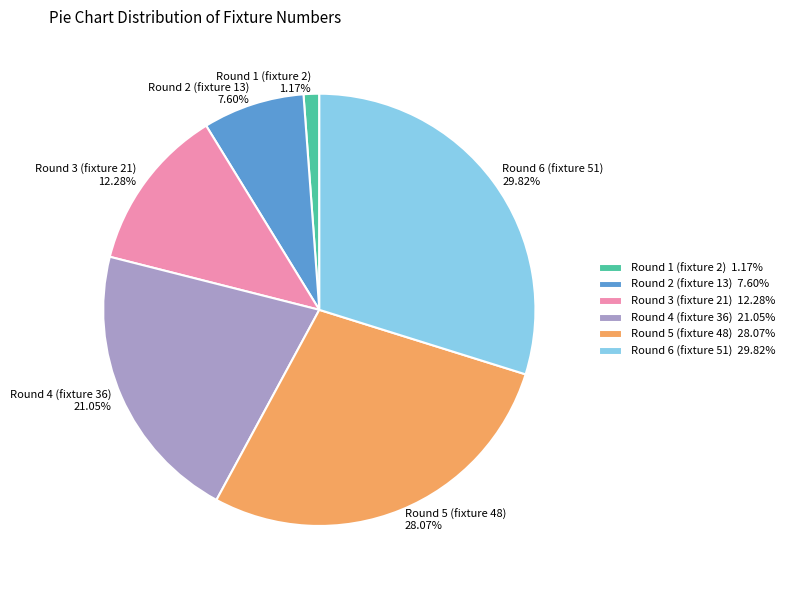

True or false: Round 6 (fixture 51) accounts for 39% of the total.

False